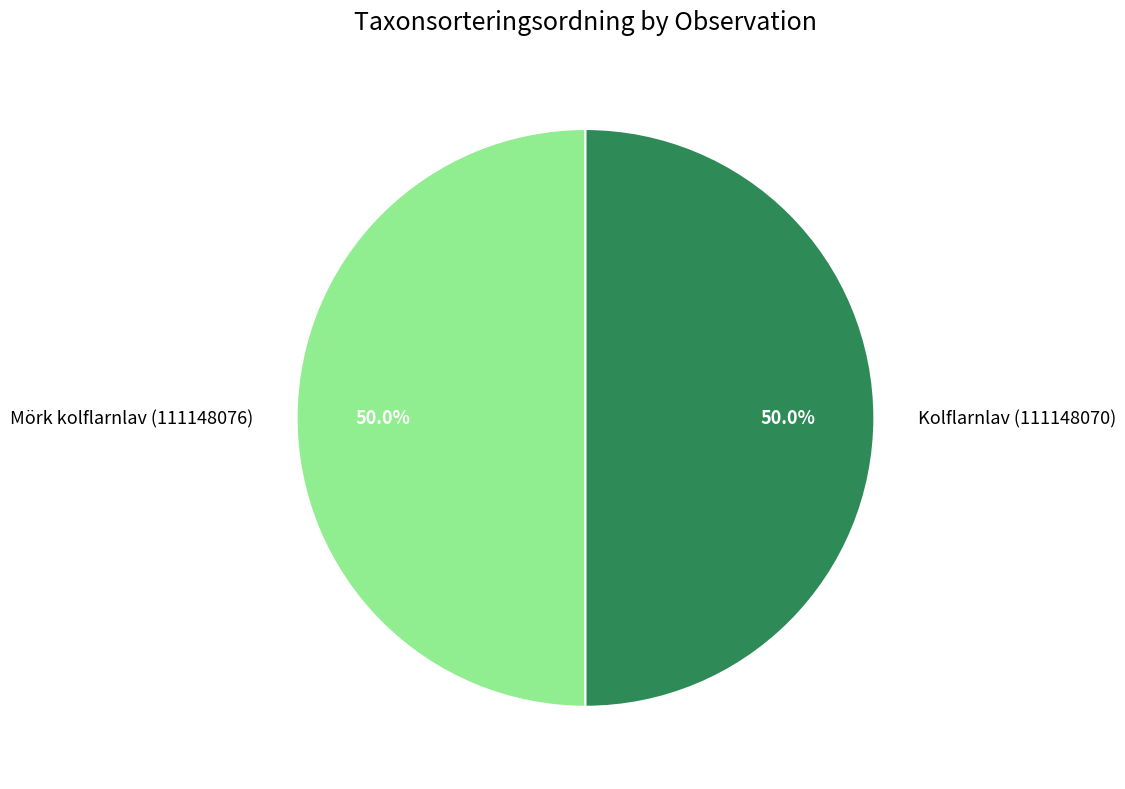

What percentage is NOT represented by Kolflarnlav (111148070)?

50.0%